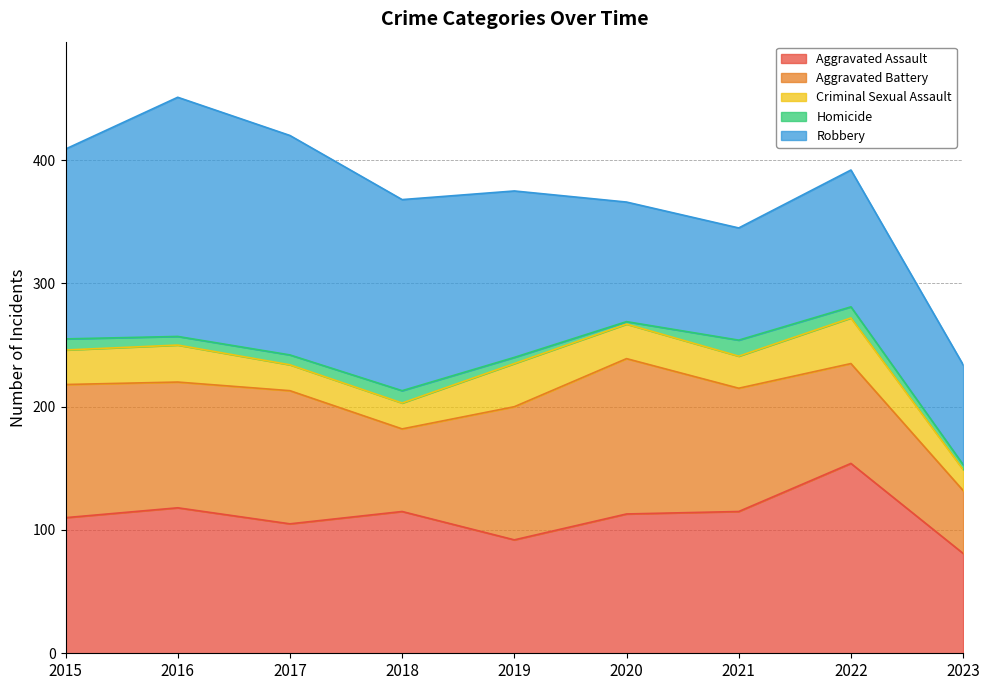

What value does the Aggravated Assault series have at 2016, to the nearest 10?

120